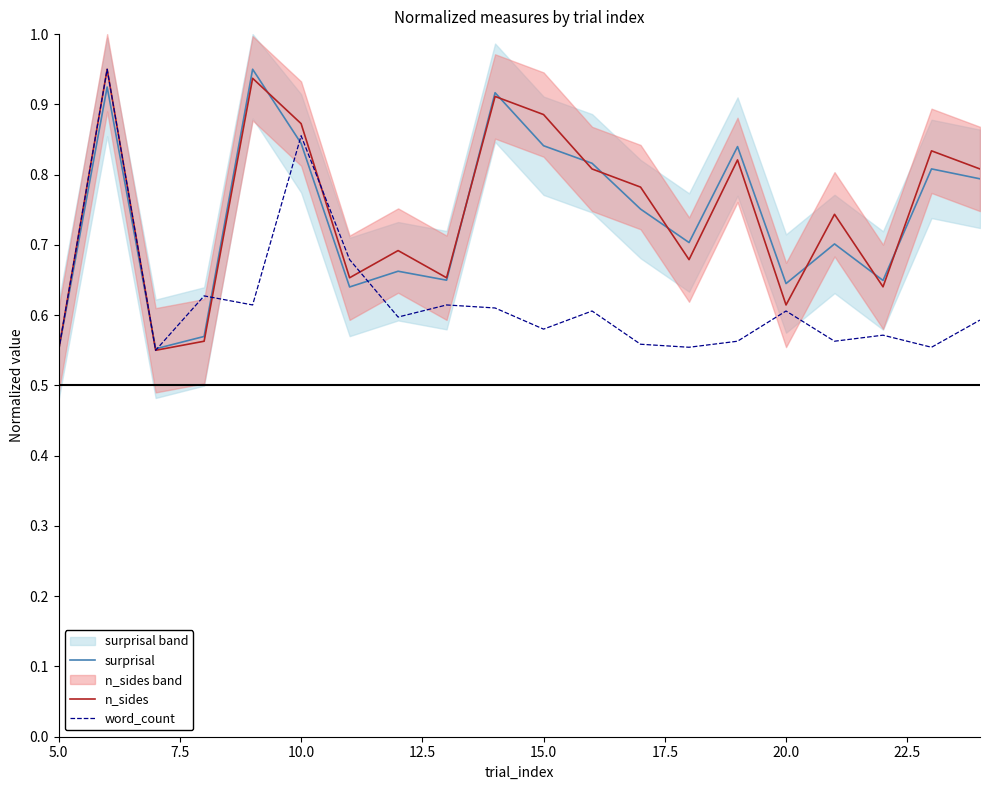

The n_sides series shows 0.5 at 15.0. True or false?

False